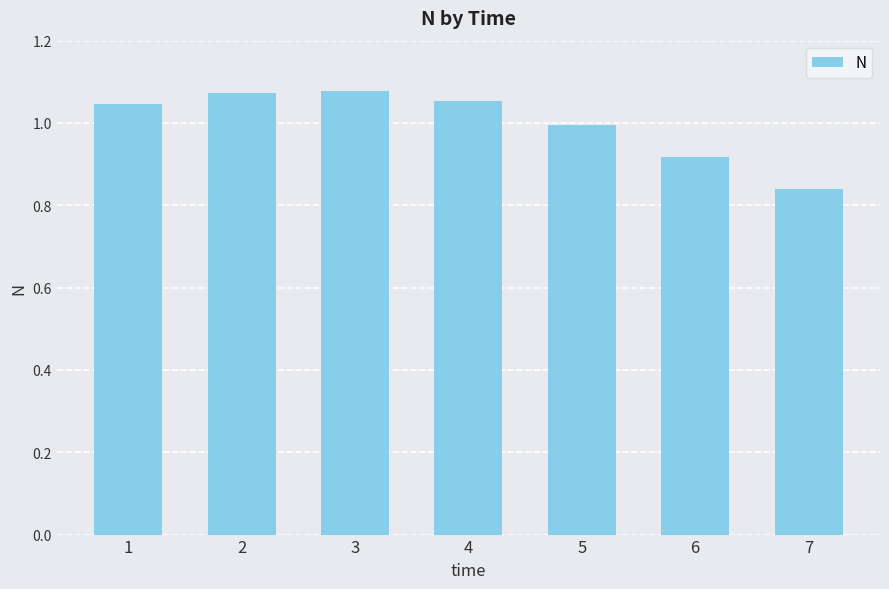

How many data points does each series have?

7